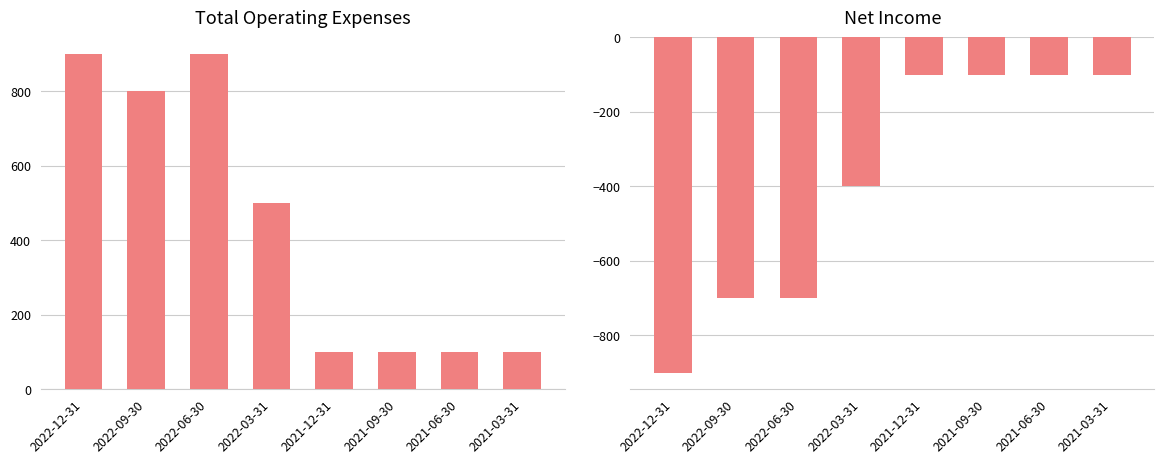

The Net Income series shows -100 at 2021-03-31. True or false?

True